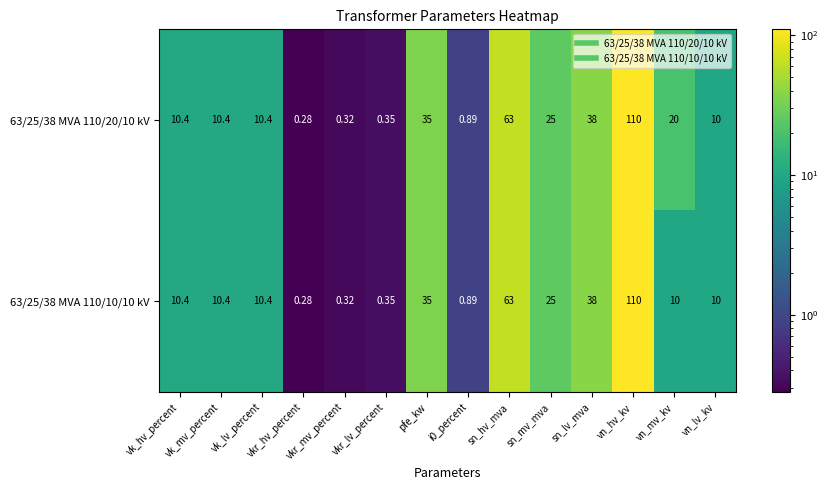

At which category is the sum across all series the highest?

vn_hv_kv